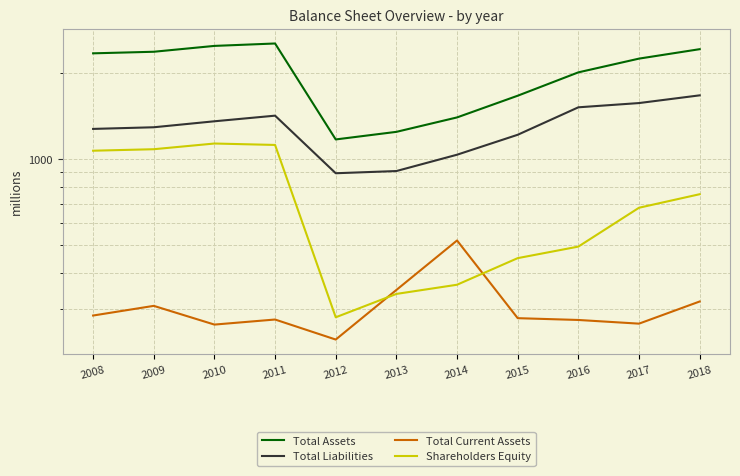

List the series in order of their peak value, highest first.

Total Assets, Total Liabilities, Shareholders Equity, Total Current Assets